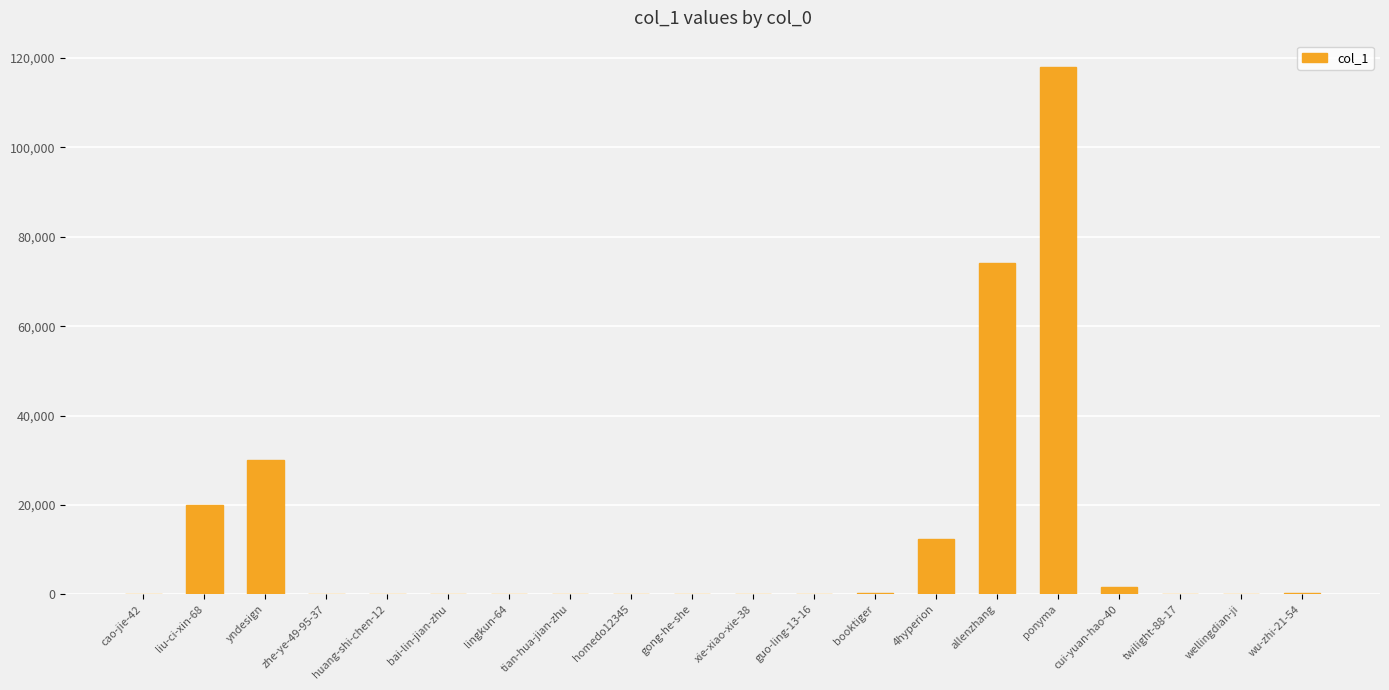

What is the sum of all values?

257316